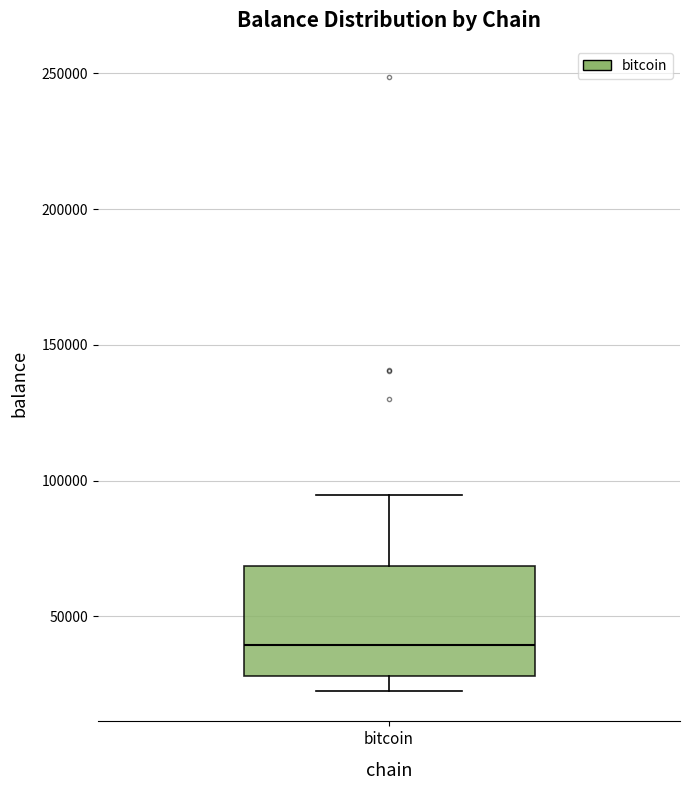

Transcribe this box plot: give where the median line is, the range the box spans, and where the two whiskers end, as read against the y-axis. The values are not printed on the chart, so give them approximately, as read against the axis.

median 40000, box 30000 to 70000, whiskers 25000 to 95000